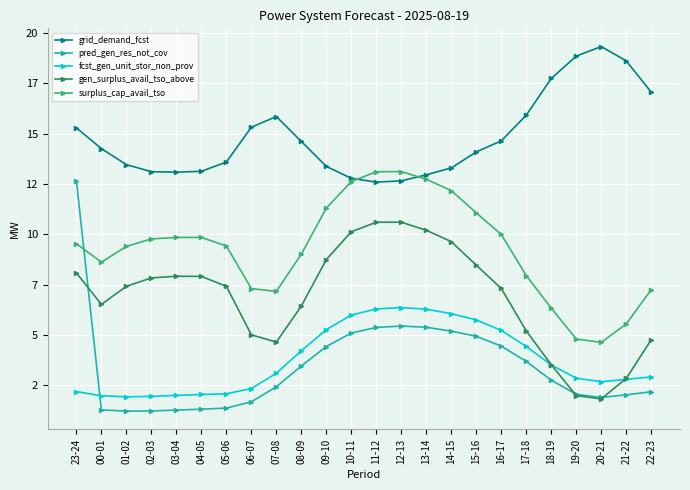

Reading left to right, extract all data points from this chart.

grid_demand_fcst: 23-24=15295	00-01=14264	01-02=13466	02-03=13117	03-04=13093	04-05=13135	05-06=13595	06-07=15325	07-08=15857	08-09=14619	09-10=13379	10-11=12786	11-12=12599	12-13=12660	13-14=12961	14-15=13305	15-16=14100	16-17=14650	17-18=15928	18-19=17749	19-20=18860	20-21=19334	21-22=18622	22-23=17065
pred_gen_res_not_cov: 23-24=12667	00-01=1282	01-02=1219	02-03=1225	03-04=1271	04-05=1314	05-06=1371	06-07=1682	07-08=2430	08-09=3462	09-10=4429	10-11=5100	11-12=5376	12-13=5445	13-14=5385	14-15=5192	15-16=4937	16-17=4448	17-18=3688	18-19=2754	19-20=2055	20-21=1896	21-22=2031	22-23=2181
fcst_gen_unit_stor_non_prov: 23-24=2189	00-01=1984	01-02=1931	02-03=1952	03-04=2002	04-05=2045	05-06=2081	06-07=2340	07-08=3101	08-09=4221	09-10=5269	10-11=5993	11-12=6295	12-13=6365	13-14=6284	14-15=6061	15-16=5750	16-17=5227	17-18=4431	18-19=3513	19-20=2856	20-21=2679	21-22=2799	22-23=2917
gen_surplus_avail_tso_above: 23-24=8085	00-01=6523	01-02=7420	02-03=7840	03-04=7922	04-05=7912	05-06=7421	06-07=5011	07-08=4647	08-09=6442	09-10=8749	10-11=10133	11-12=10606	12-13=10605	13-14=10206	14-15=9640	15-16=8469	16-17=7313	17-18=5203	18-19=3522	19-20=1989	20-21=1825	21-22=2846	22-23=4764
surplus_cap_avail_tso: 23-24=9540	00-01=8619	01-02=9405	02-03=9776	03-04=9850	04-05=9850	05-06=9426	06-07=7306	07-08=7170	08-09=9020	09-10=11308	10-11=12625	11-12=13114	12-13=13123	13-14=12741	14-15=12174	15-16=11069	16-17=9996	17-18=7951	18-19=6334	19-20=4800	20-21=4635	21-22=5553	22-23=7253